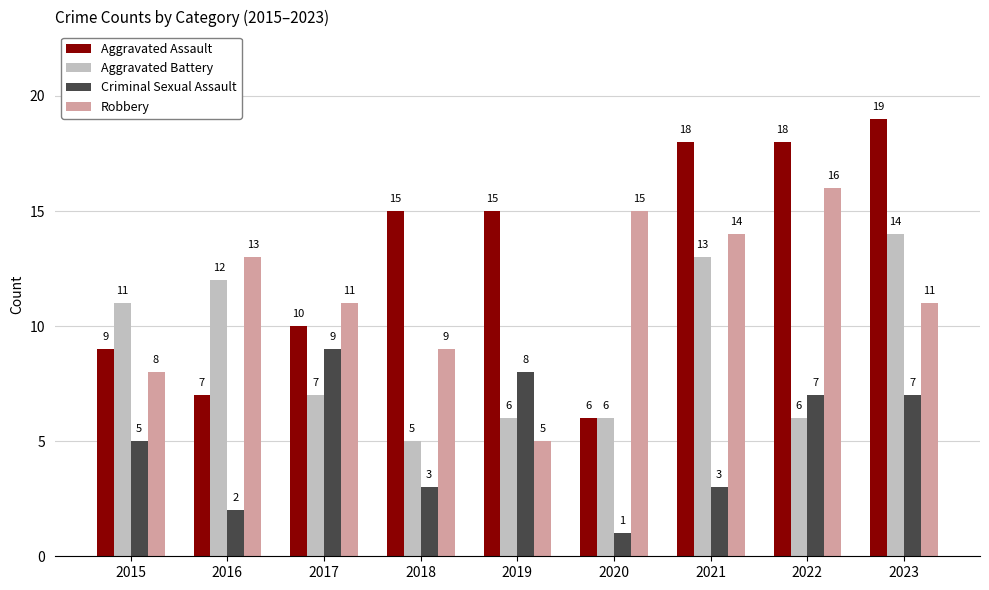

What is the sum of all Robbery values?

102